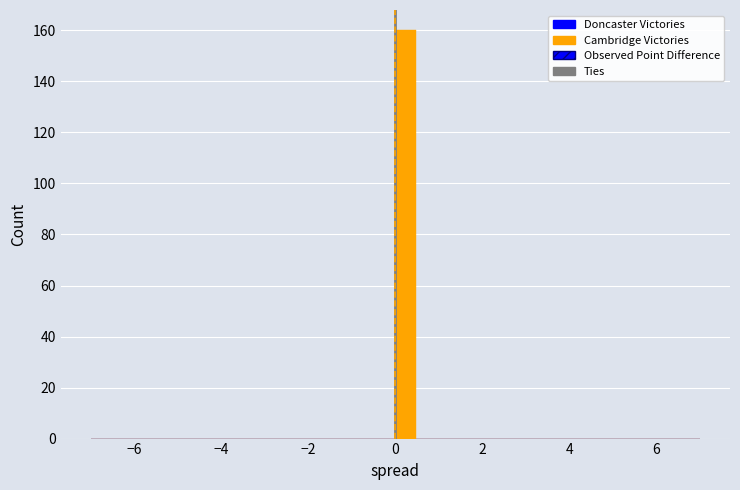

Around what value on the x-axis is the tallest bar? Give the approximate position of its centre, as read against the axis.

0.2